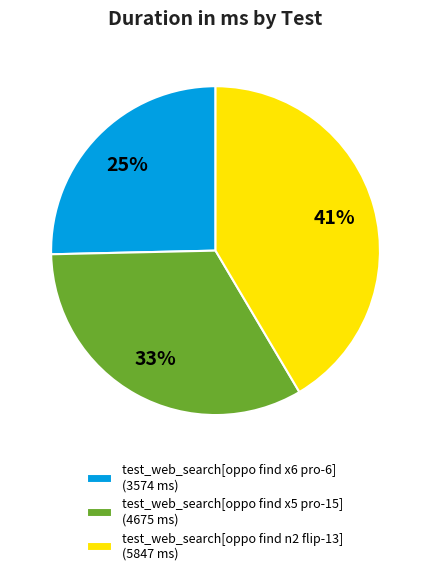

Which has a higher value, test_web_search[oppo find x5 pro-15] (4675 ms) or test_web_search[oppo find x6 pro-6] (3574 ms)?

test_web_search[oppo find x5 pro-15] (4675 ms)